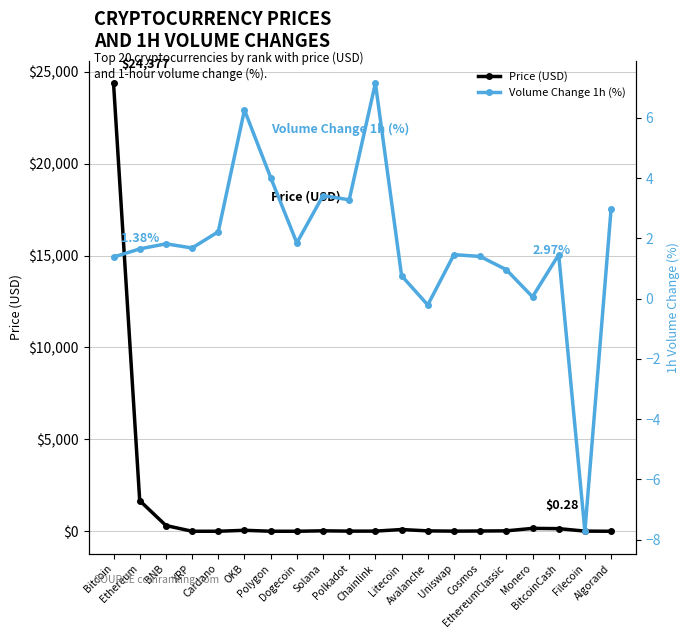

What is the total value across all series at XRP?

2.1